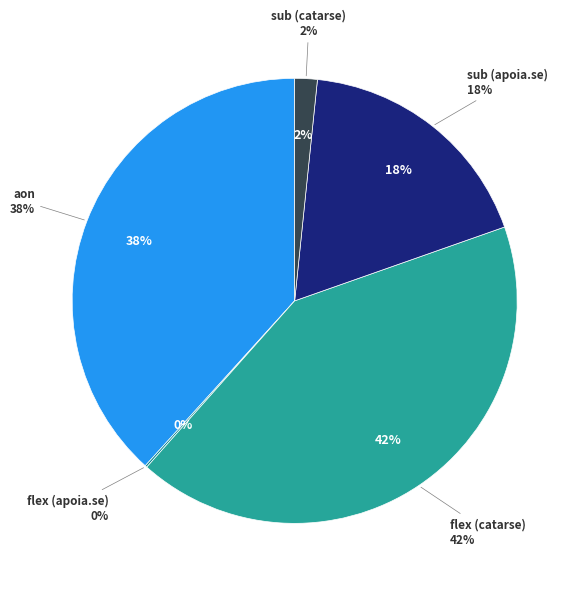

Is it true that sub (apoia.se) is 18% of the pie?

True